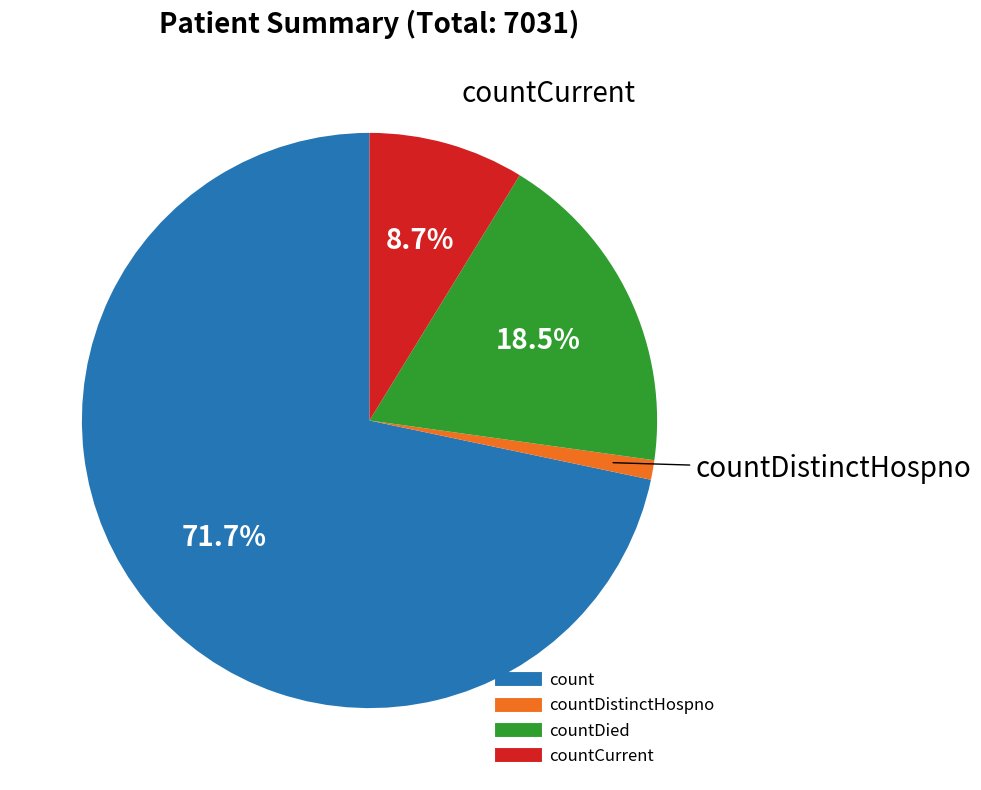

Is there a majority slice in this chart?

Yes